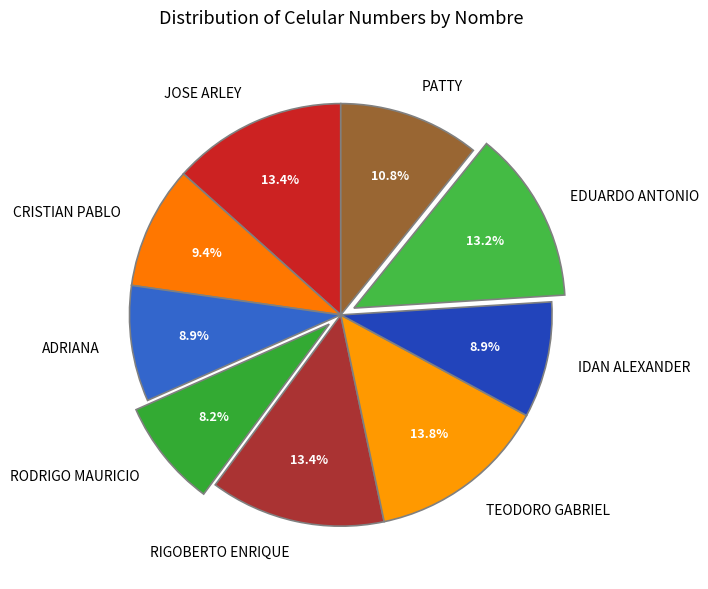

Approximately how many times larger is the value at PATTY compared to RODRIGO MAURICIO?

1.3